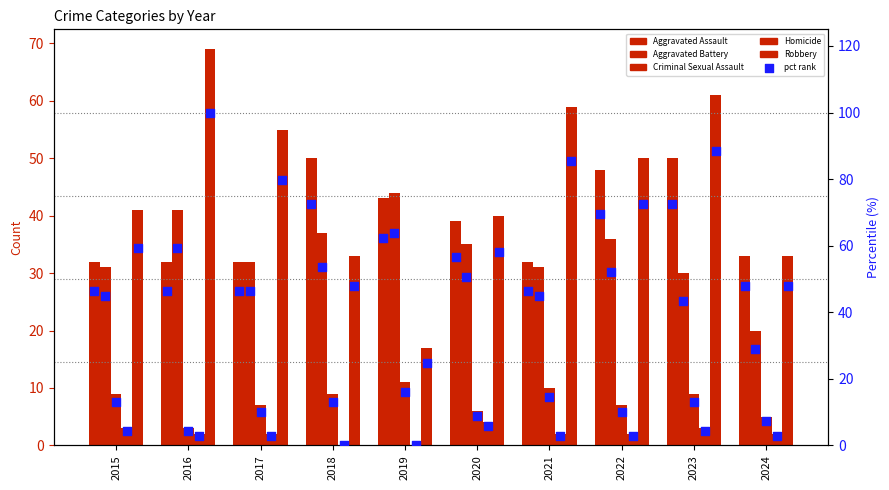

Is the value of Aggravated Battery at 2019 greater than the value of Criminal Sexual Assault at 2018?

Yes